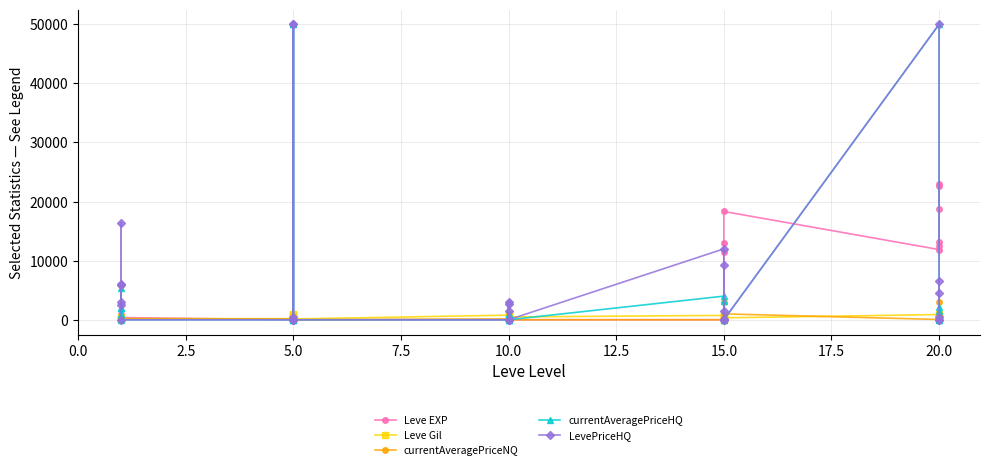

What is the value of the LevePriceHQ point at the 11th from the left?

388.2